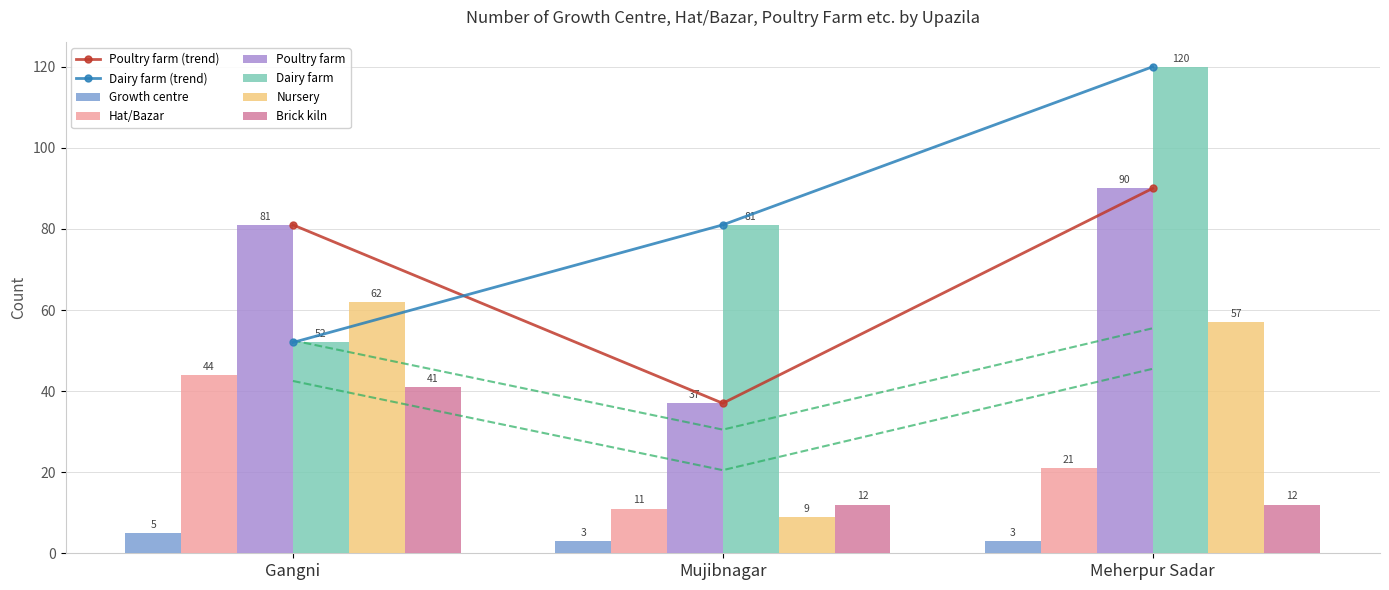

What is the total value across all series at Mujibnagar?

153